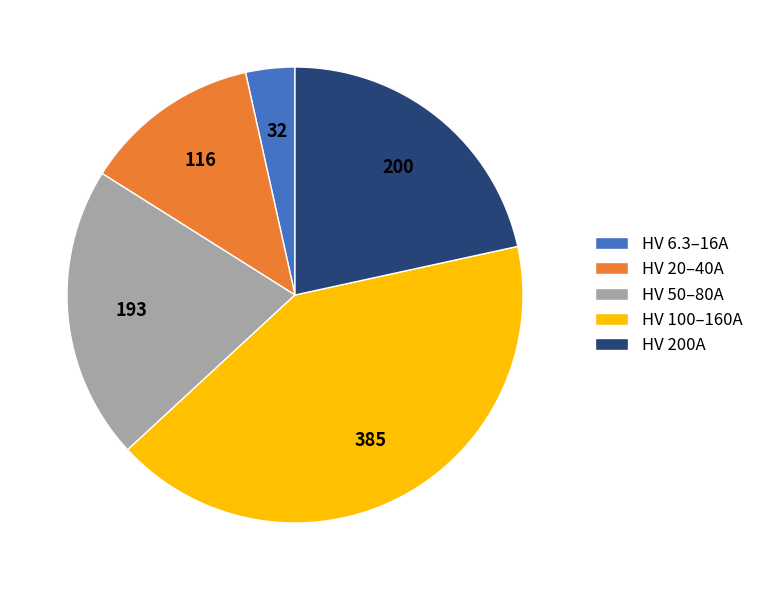

Approximately how many times larger is the value at HV 20–40A compared to HV 50–80A?

0.6